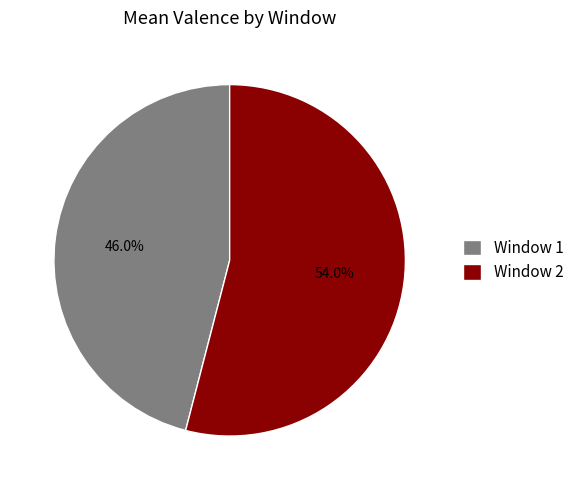

Rank the categories by value from lowest to highest.

Window 1, Window 2